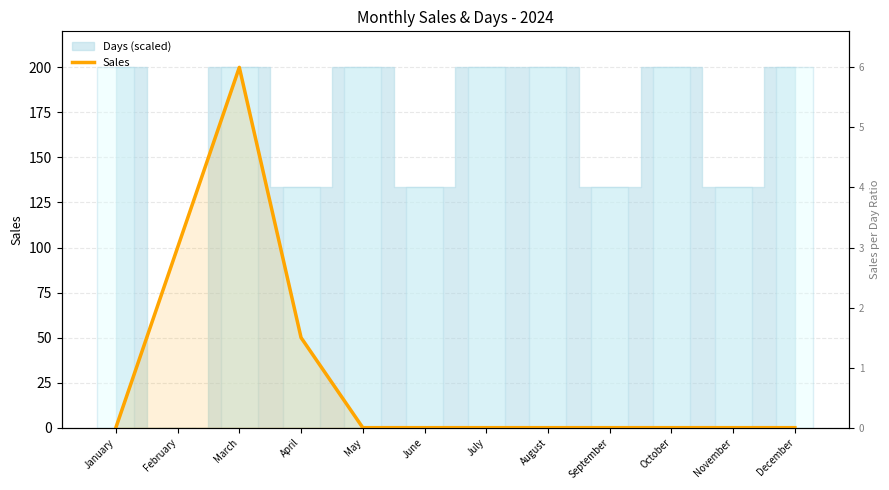

Reading left to right, what are all the values shown in this chart?

0	100	200	50	0	0	0	0	0	0	0	0